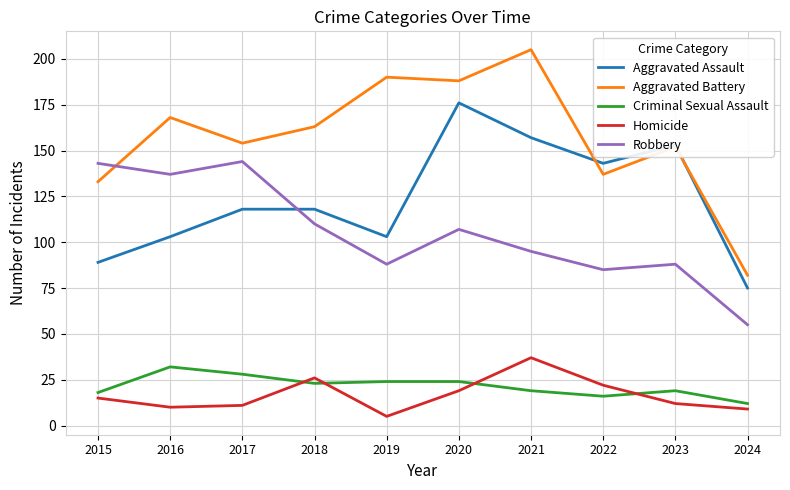

True or false: Homicide and Aggravated Battery intersect in this chart.

False